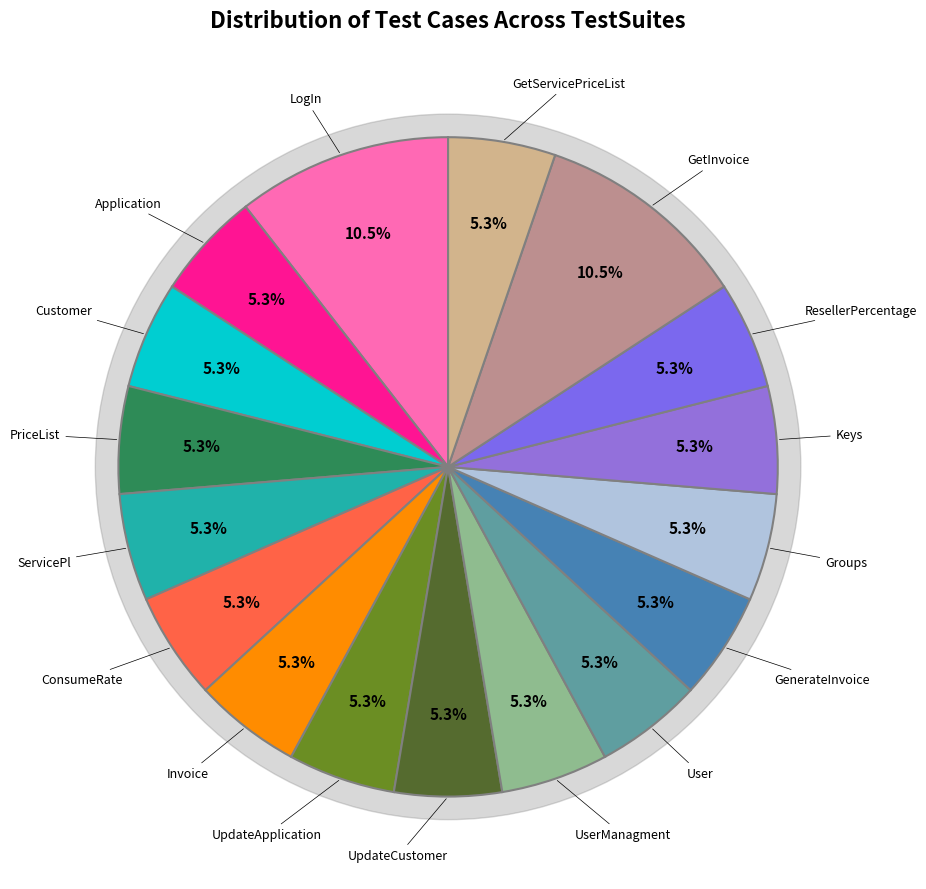

To the nearest percent, what percentage of the pie is Groups?

5%